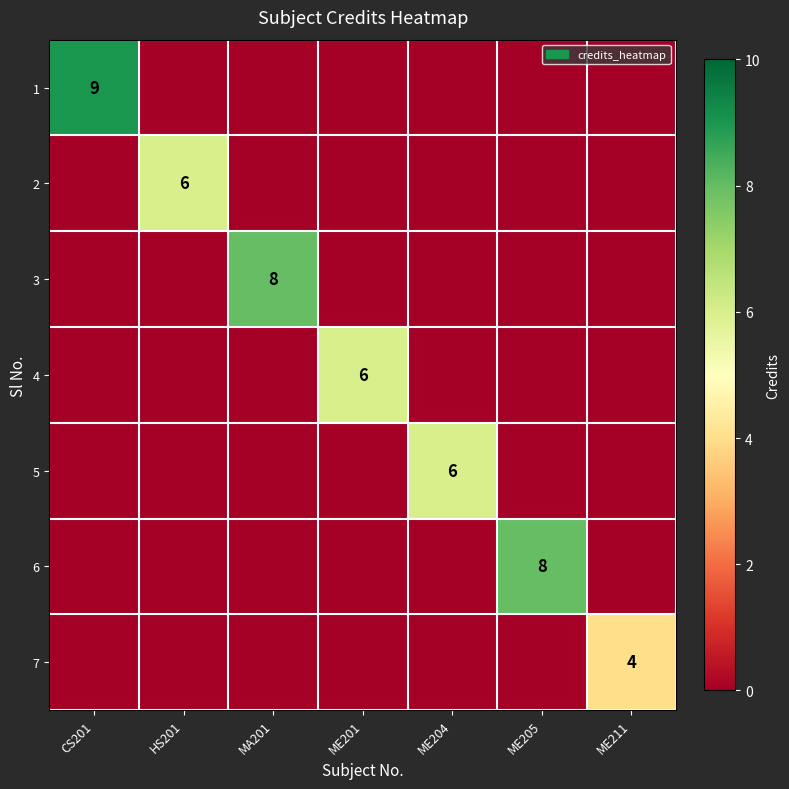

True or false: 4 has a value of 6 at ME201.

True